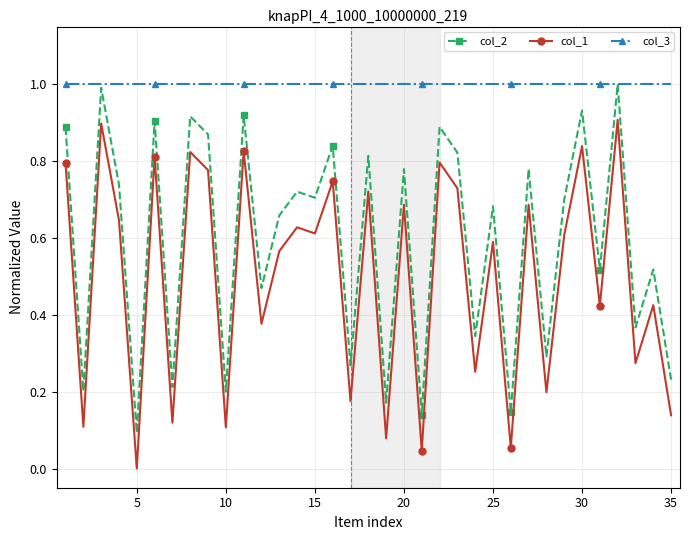

What is the greatest value displayed?

1.0